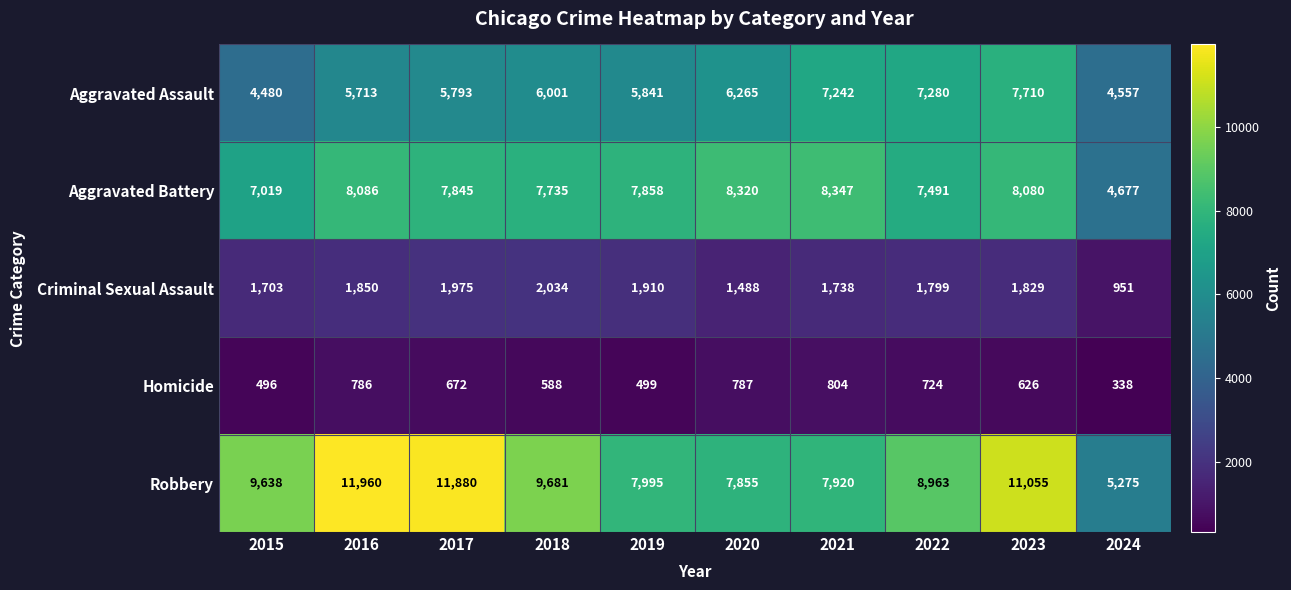

How many data points does each series have?

10